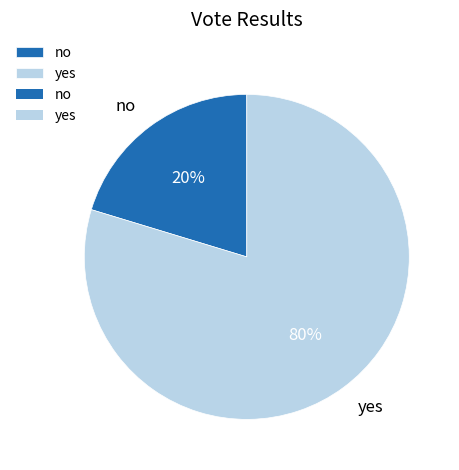

Between no and yes, which is larger?

yes